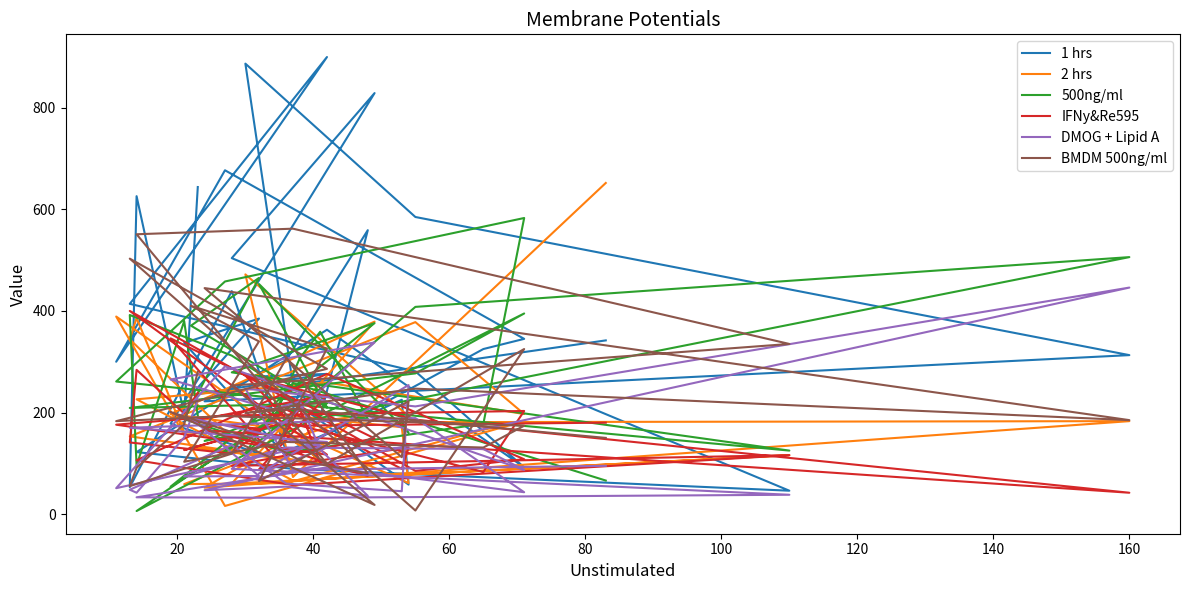

True or false: BMDM 500ng/ml has more than 2 interior local peaks.

True